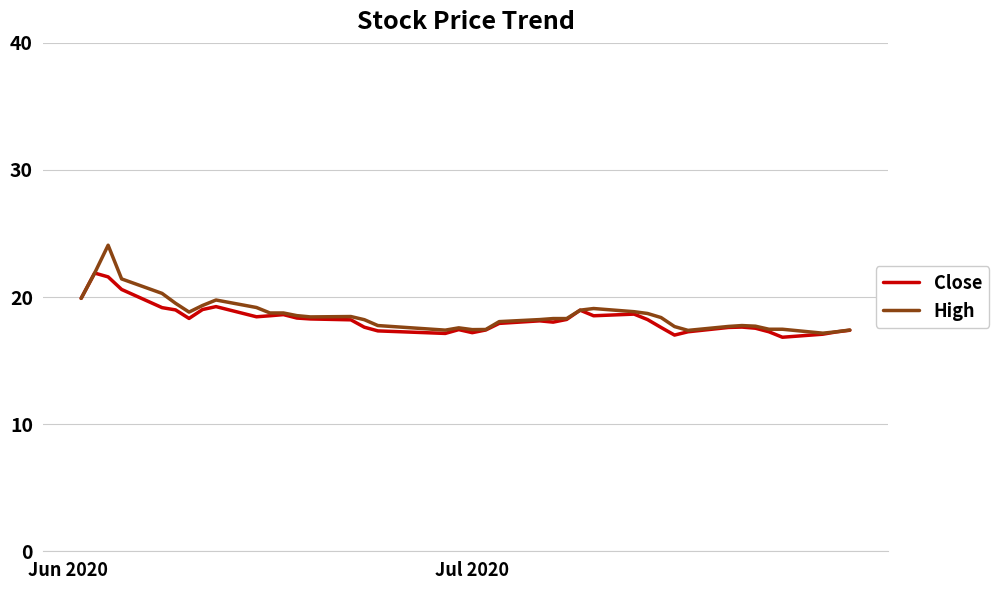

Rank the series by their maximum value, from highest to lowest.

High, Close